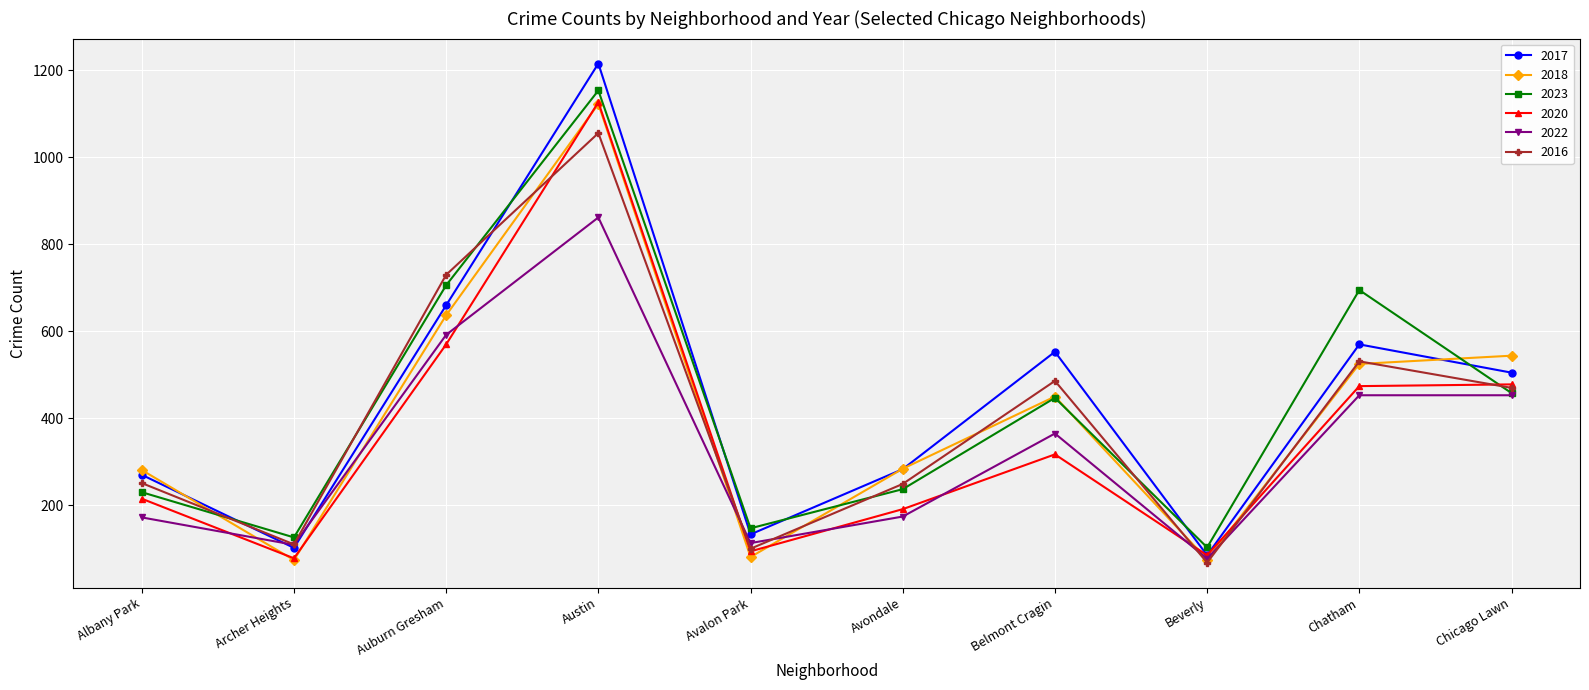

Is it true that 2020 equals 317 at Belmont Cragin?

True